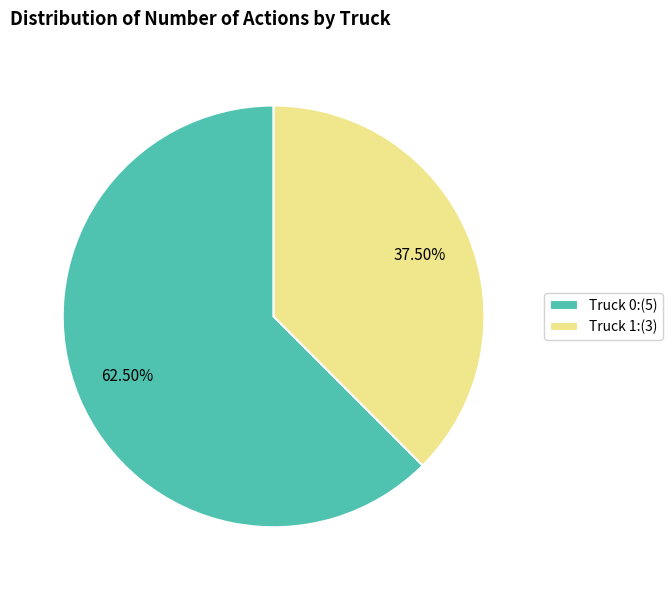

Which slice is the smallest?

Truck 1